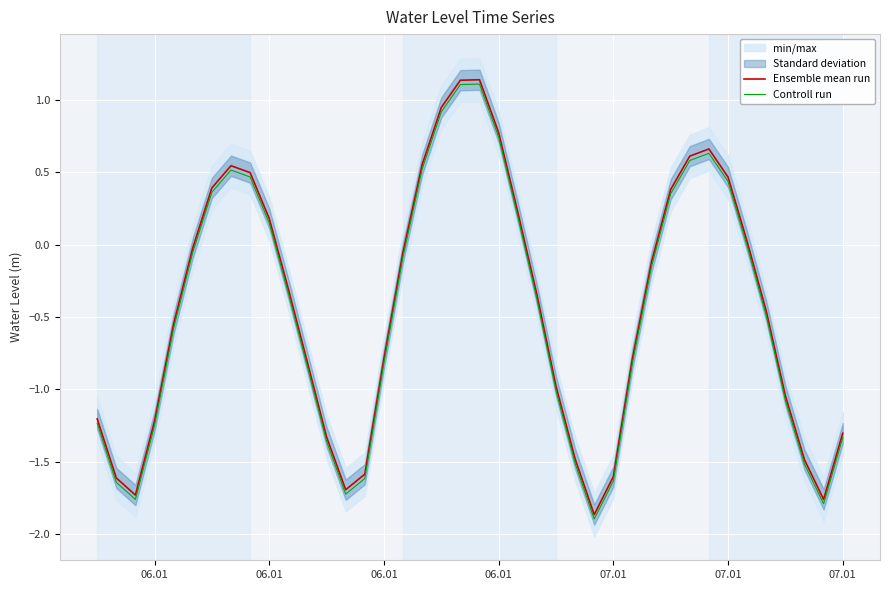

Reading left to right, transcribe all the data shown in this chart.

Ensemble mean run: -1.2	-1.6	-1.7	-1.2	-0.5	-0.0	0.4	0.5	0.5	0.2	-0.3	-0.8	-1.3	-1.7	-1.6	-0.8	-0.1	0.6	0.9	1.1	1.1	0.8	0.2	-0.3	-1.0	-1.5	-1.9	-1.6	-0.8	-0.1	0.4	0.6	0.7	0.5	0.0	-0.5	-1.0	-1.5	-1.8	-1.3
Controll run: -1.2	-1.6	-1.8	-1.2	-0.6	-0.1	0.4	0.5	0.5	0.1	-0.3	-0.8	-1.4	-1.7	-1.6	-0.8	-0.1	0.5	0.9	1.1	1.1	0.7	0.2	-0.4	-1.0	-1.5	-1.9	-1.6	-0.8	-0.2	0.4	0.6	0.6	0.4	-0.0	-0.5	-1.1	-1.5	-1.8	-1.3